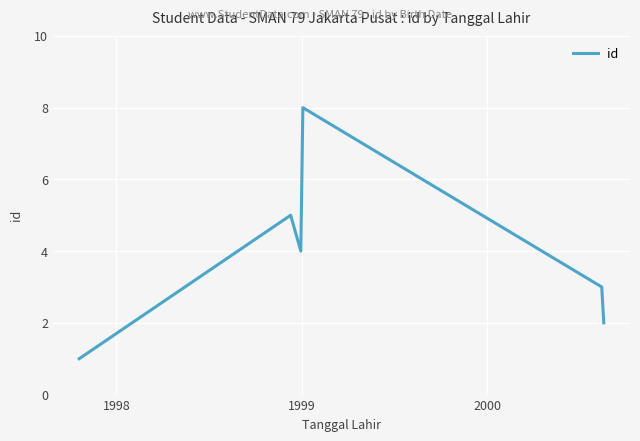

What is the sum of all values?

36